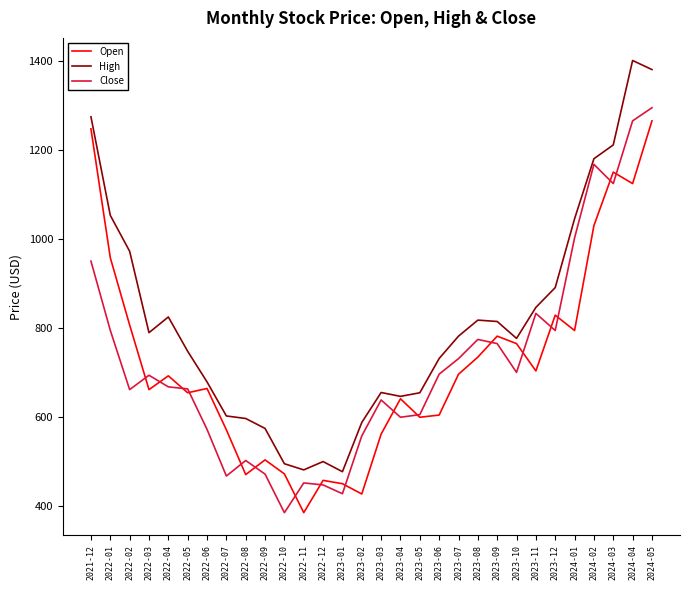

How many lines are shown in the chart?

3